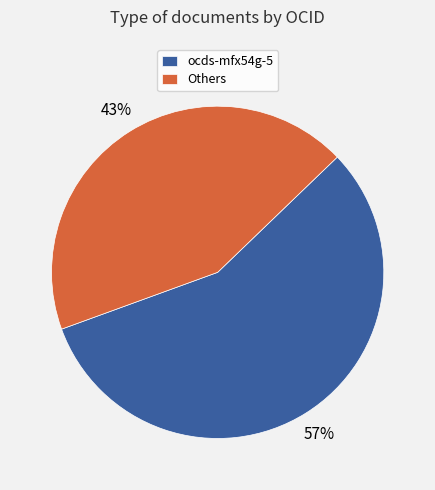

What is the smallest slice in the pie chart?

Others